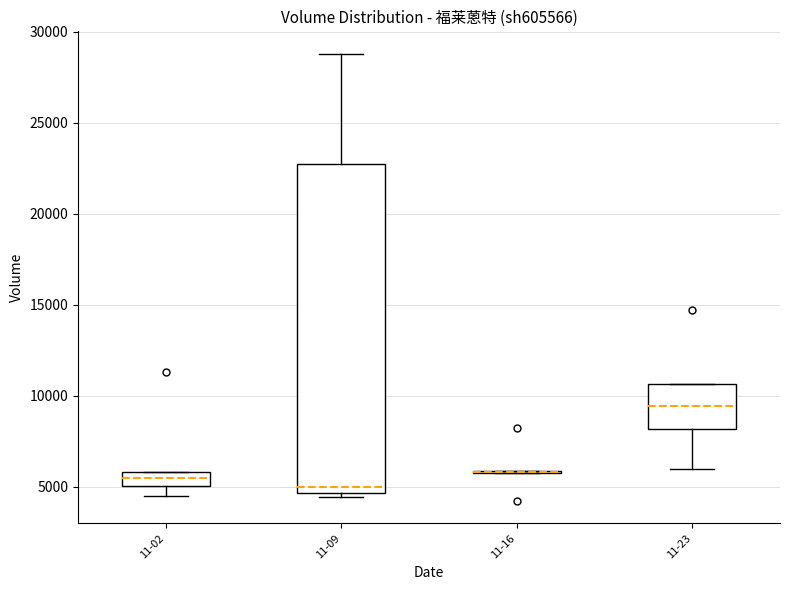

Reading left to right, read every box against the y-axis: the position of its median line, the range the box covers, and the ends of its whiskers. The values are not printed on the chart, so give them approximately, as read against the axis.

11-02: median 5500, box 5000 to 6000, whiskers 4500 to 6000
11-09: median 5000, box 4500 to 22500, whiskers 4500 (just below the box's lower edge) to 29000
11-16: box collapsed to a line at 6000, whiskers 6000 to 6000
11-23: median 9500, box 8000 to 10500, whiskers 6000 to 10500